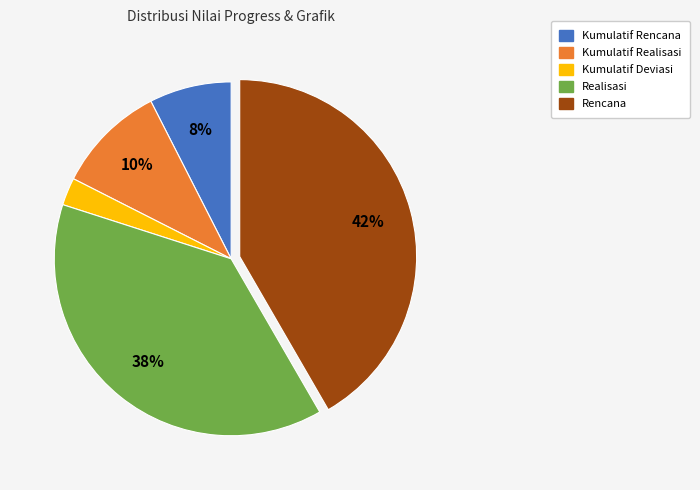

What is the largest slice in the pie chart?

Rencana